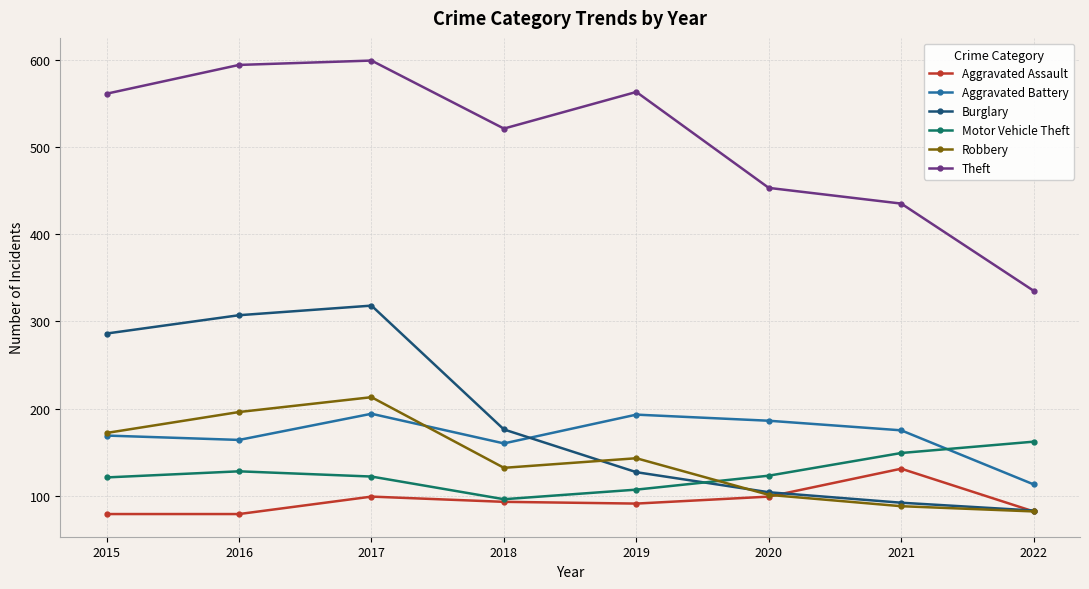

Is this an area chart (filled region under the line)?

No